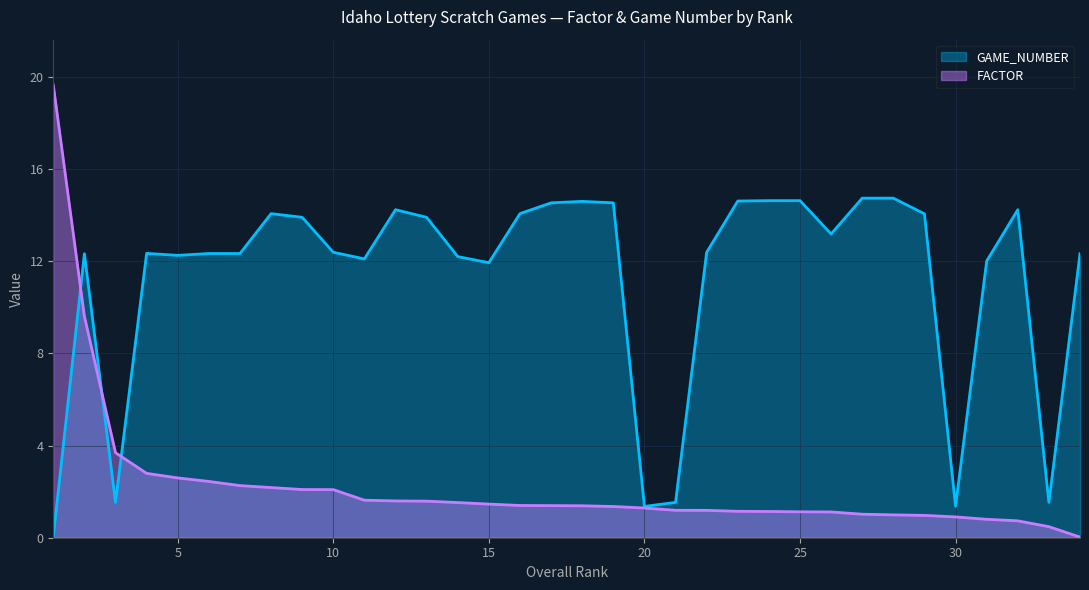

Does the chart have visible grid lines?

Yes